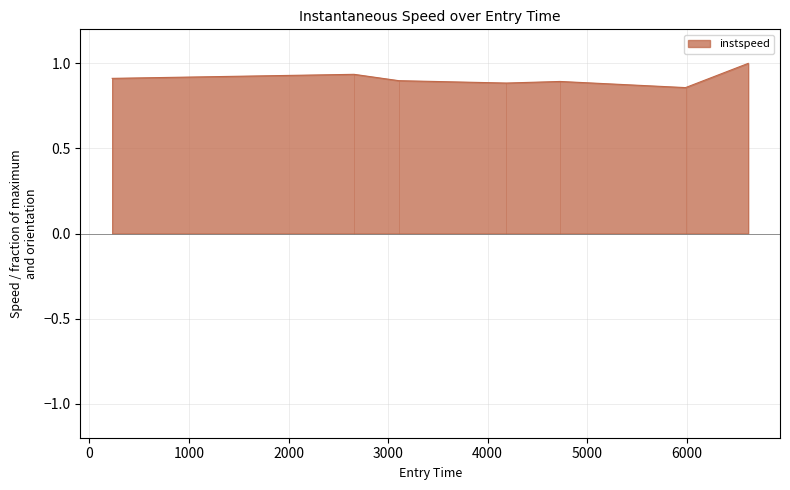

What position from the right is 4188.981254989354?

4